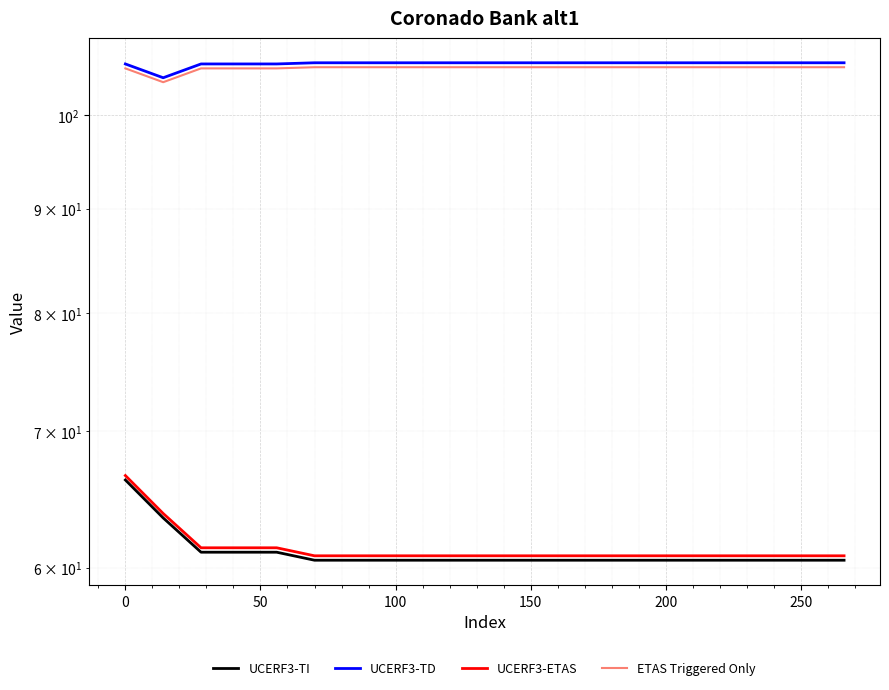

True or false: ETAS Triggered Only and UCERF3-ETAS intersect in this chart.

False